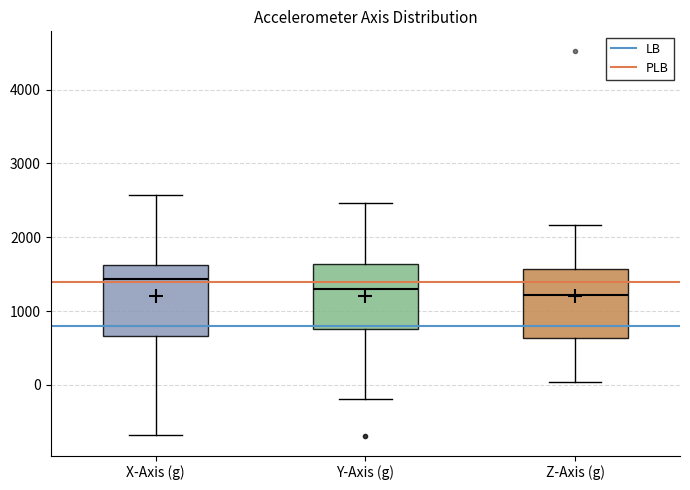

Where does the lower whisker of the box for X-Axis (g) end on the y-axis? The values are not printed on the chart, so give them approximately, as read against the axis.

-700